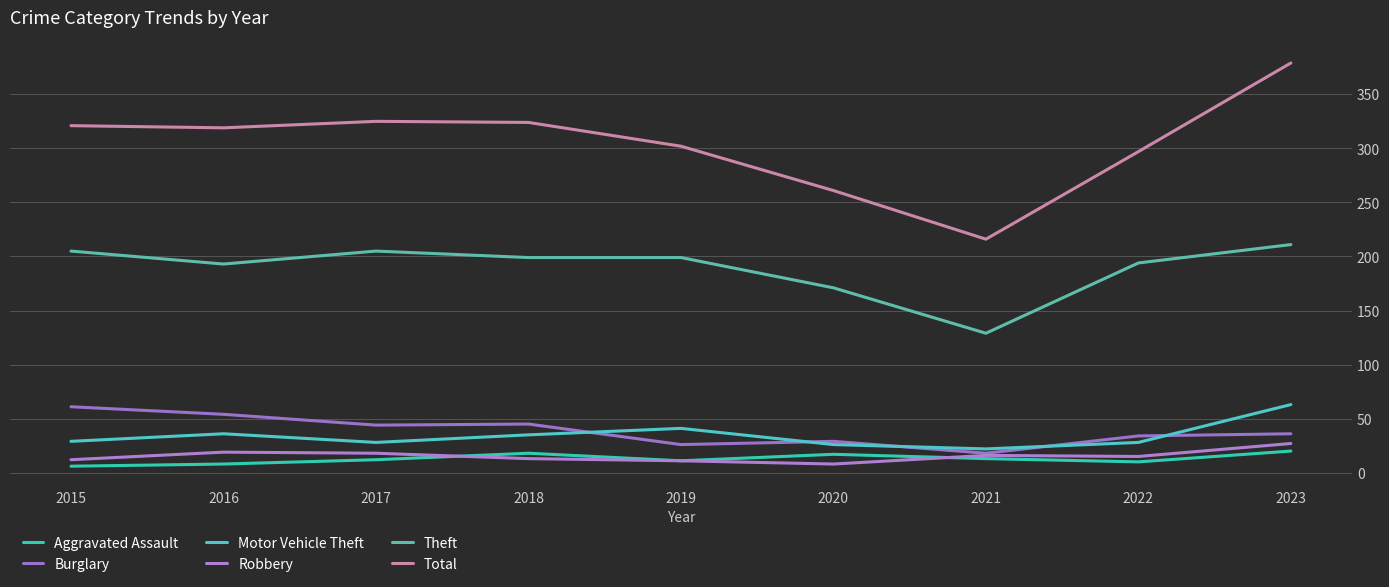

Which series has the widest spread of values?

Total